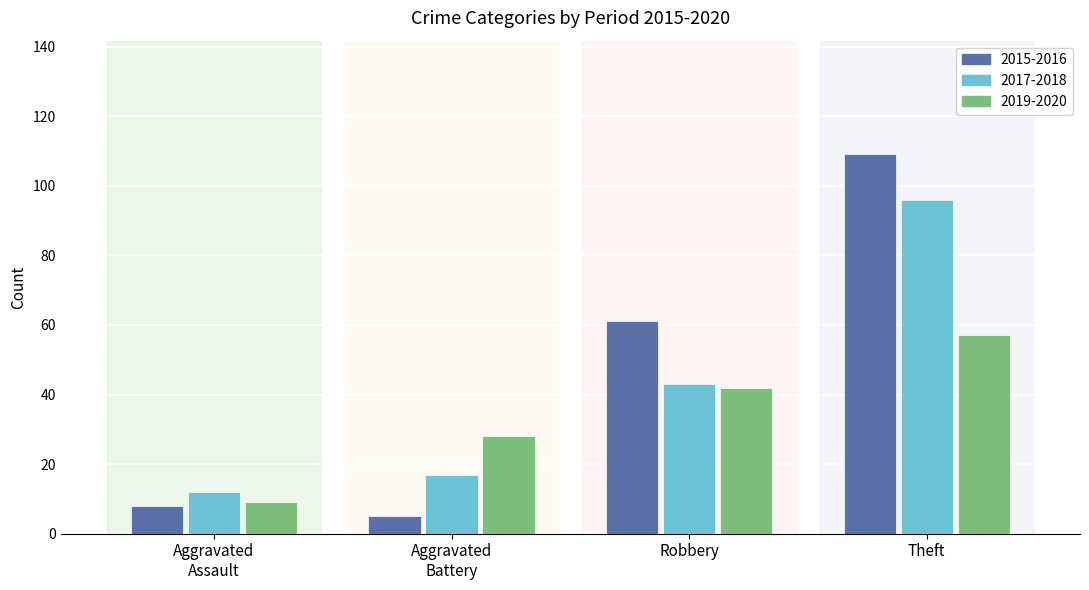

Reading left to right, what are all the values shown in this chart?

2015-2016: 8	5	61	109
2017-2018: 12	17	43	96
2019-2020: 9	28	42	57